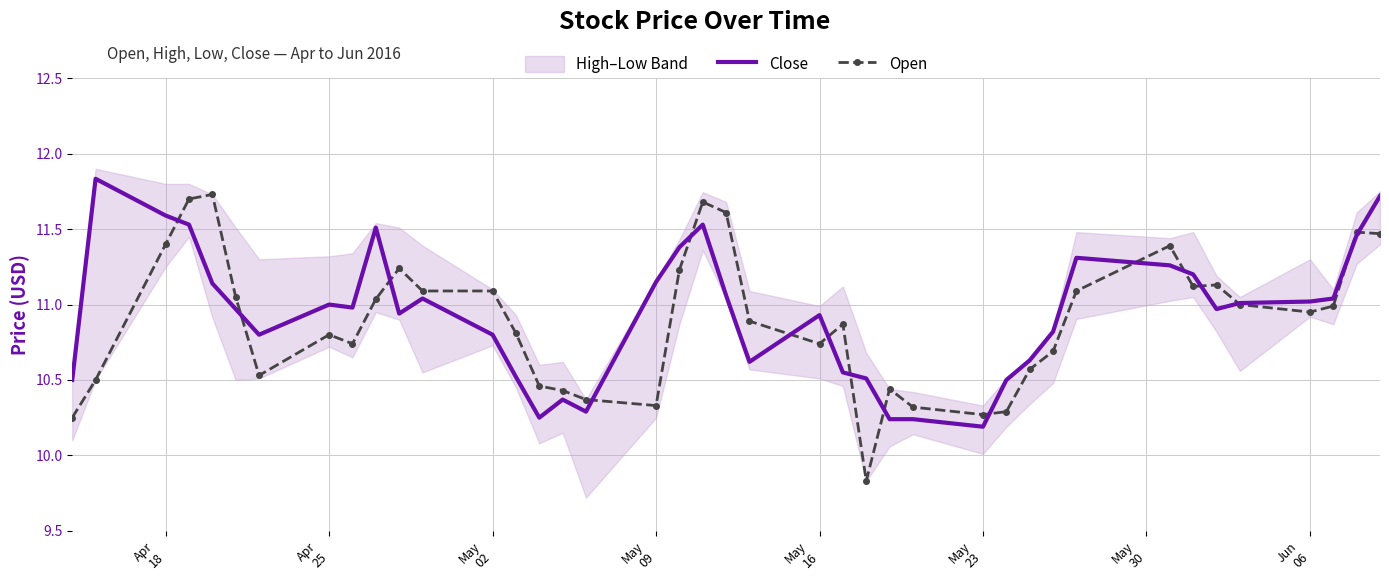

How many values in the Open series are below 10?

1